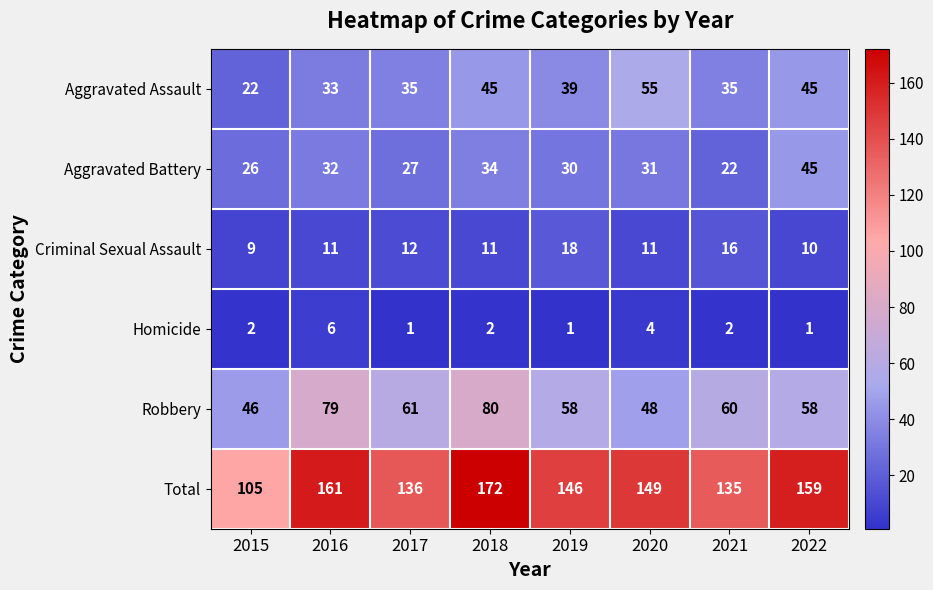

What is the difference between the highest and lowest values at 2018?

170